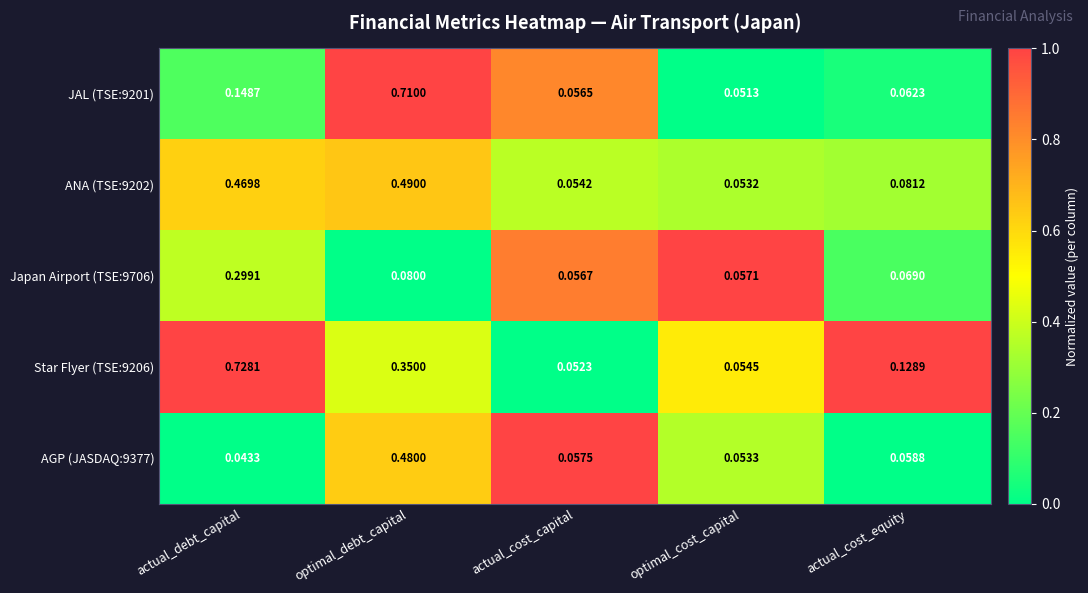

Which label corresponds to the largest value in the chart?

actual_debt_capital